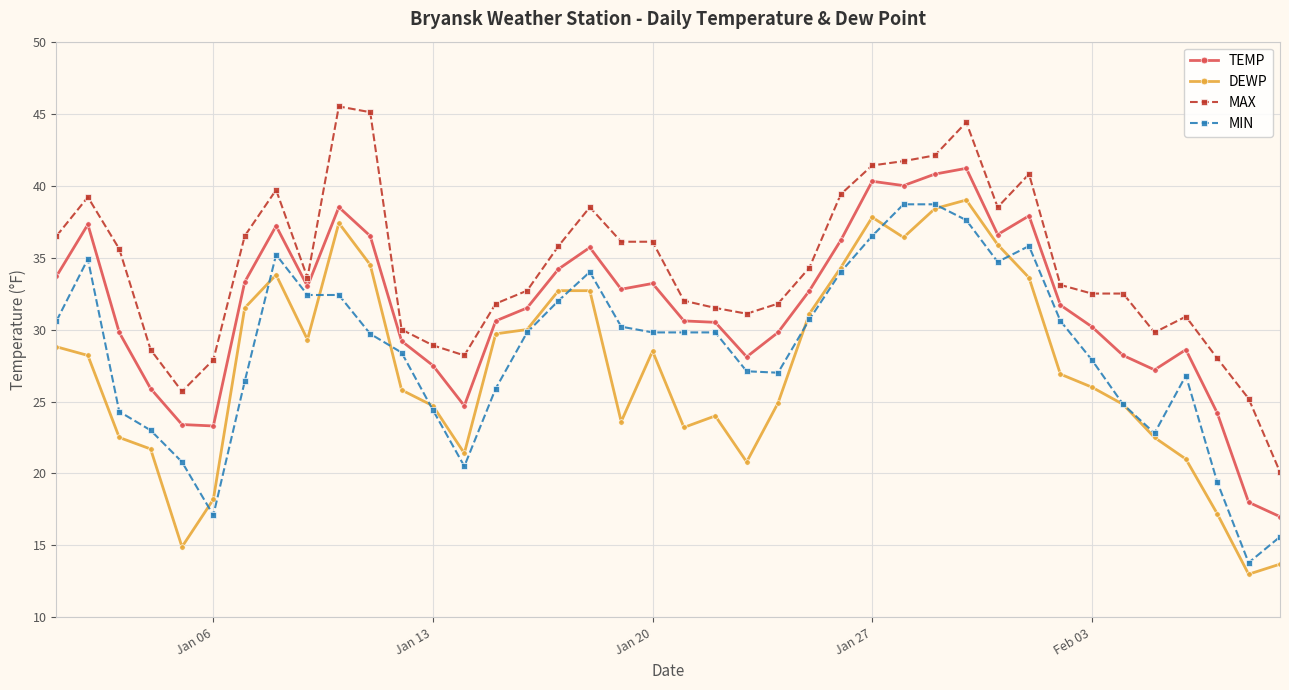

True or false: TEMP has more than 1 points higher than both neighbors.

True